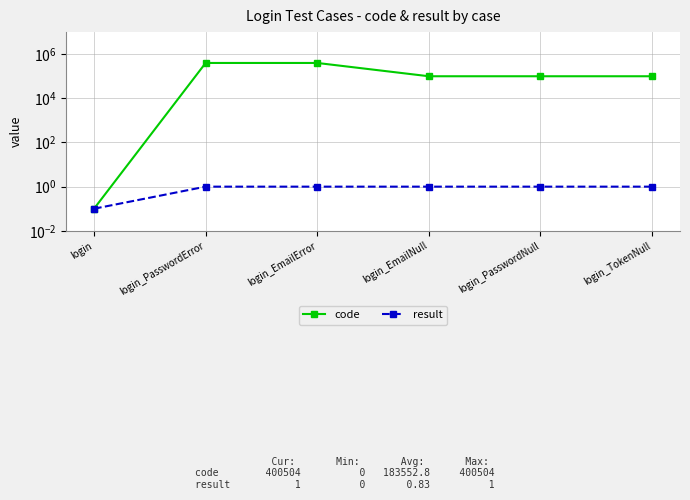

Rank the series by their average value, from highest to lowest.

code, result